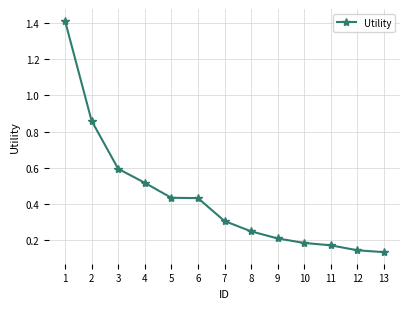

True or false: the data has more than 1 interior local peaks.

False